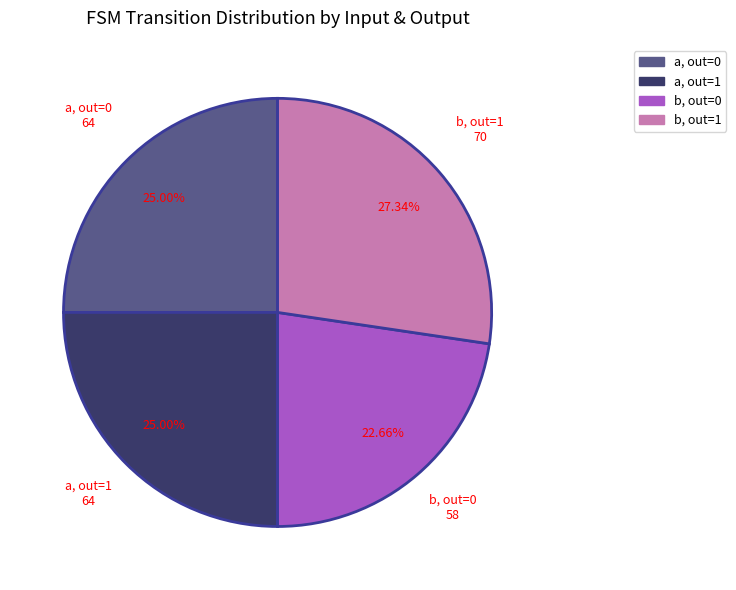

What is the ratio of the value at a, out=0 to the value at b, out=1?

0.9